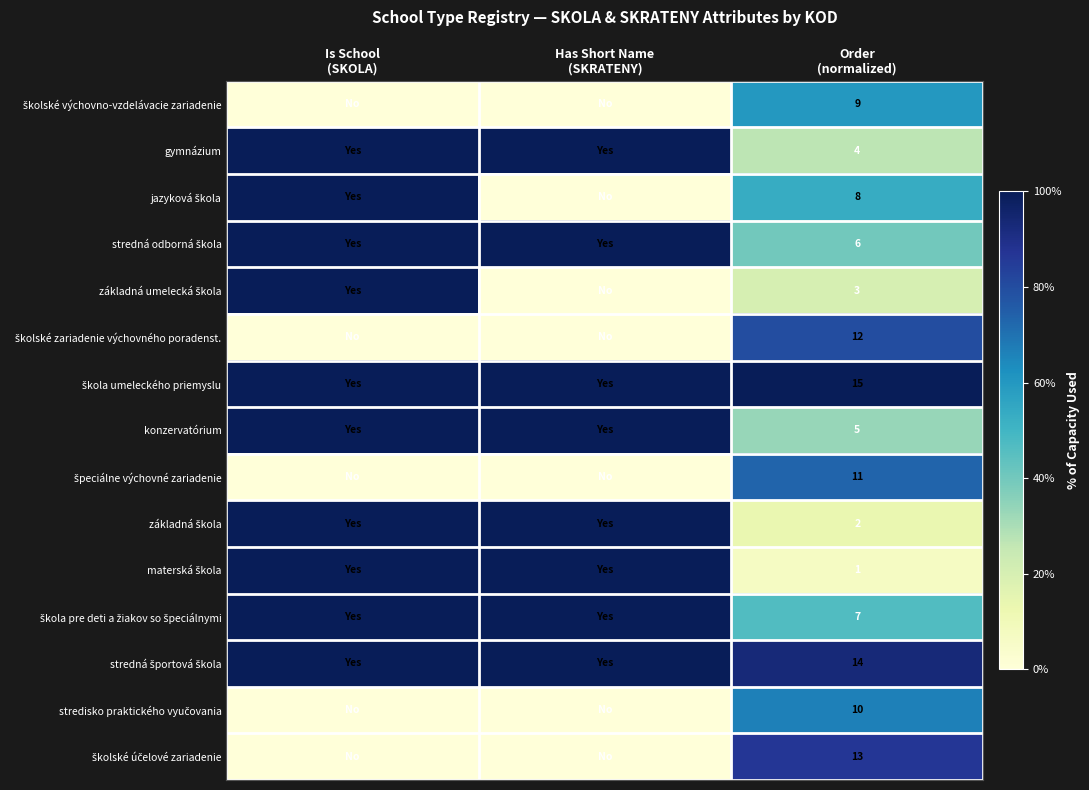

What is the spread (max minus min) of values at Order
(normalized)?

14